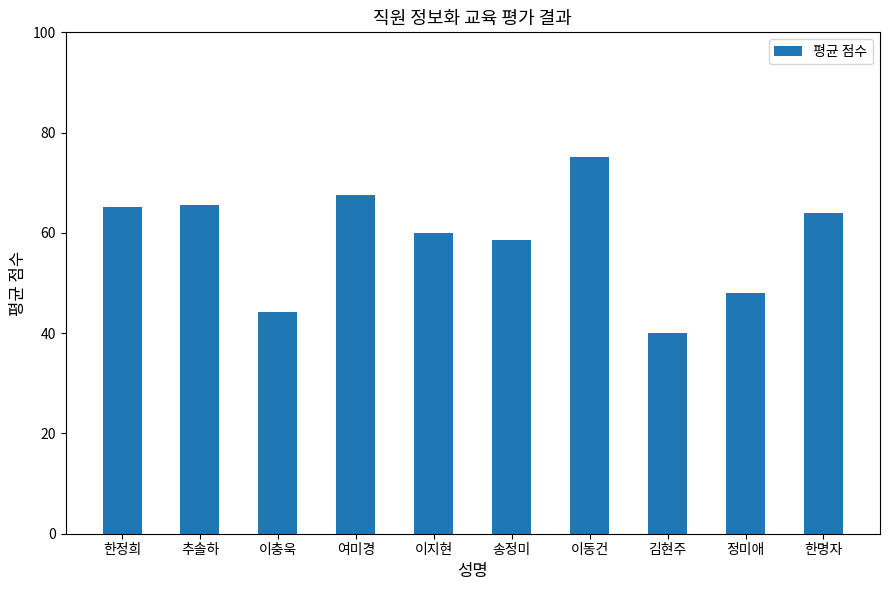

What is the value of the 1st bar from the left?

65.1